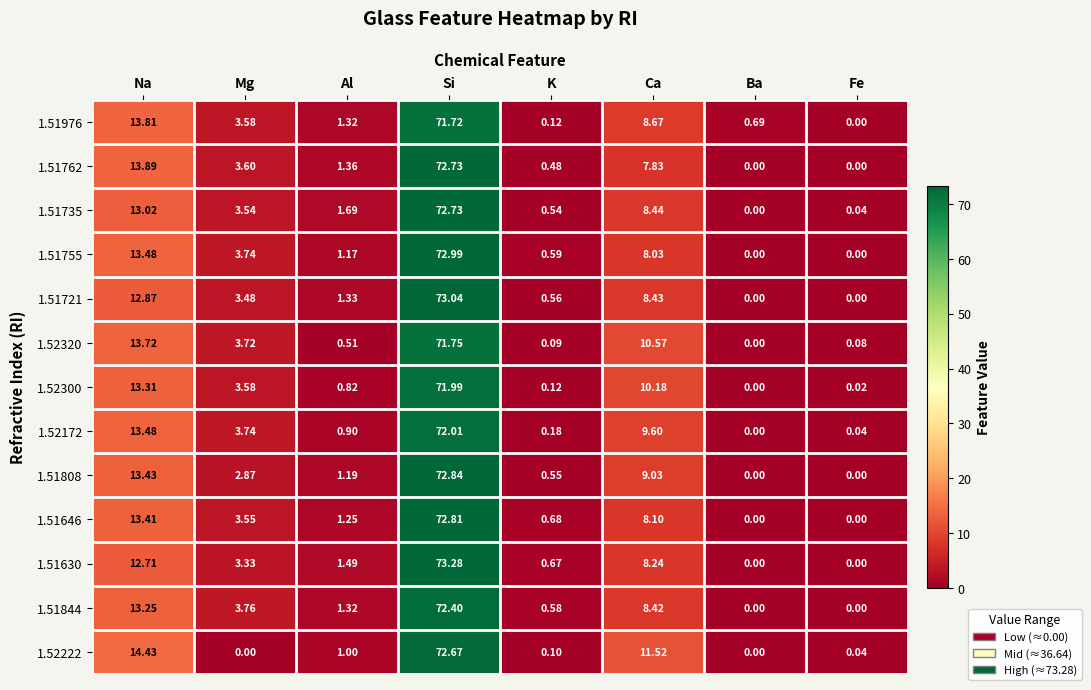

Rank the categories by 1.52320 value from highest to lowest.

Si, Na, Ca, Mg, Al, K, Fe, Ba